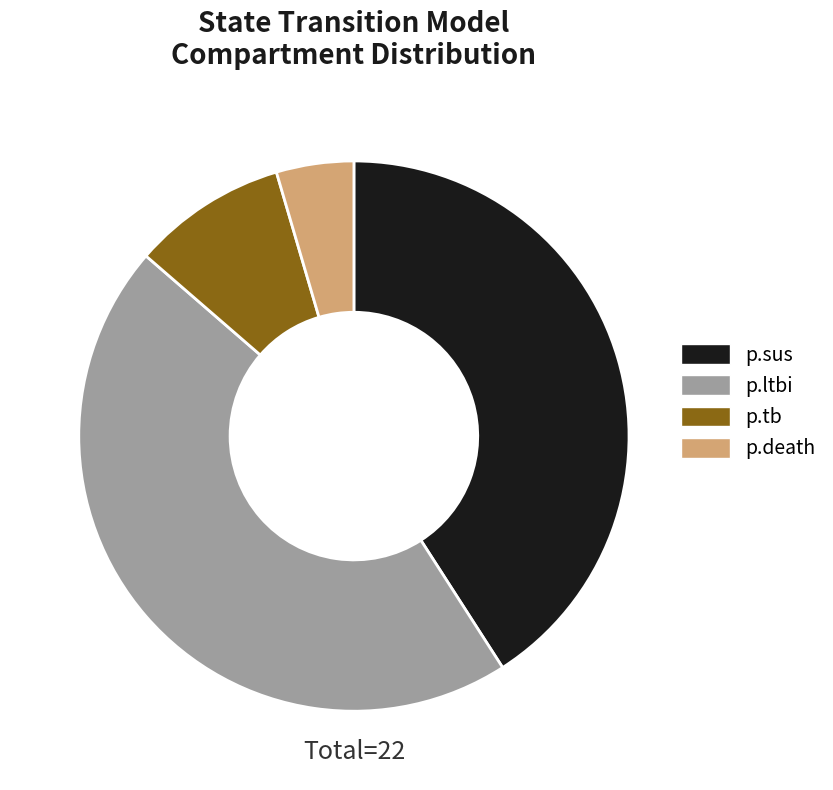

Which category has the biggest portion of the pie?

p.ltbi